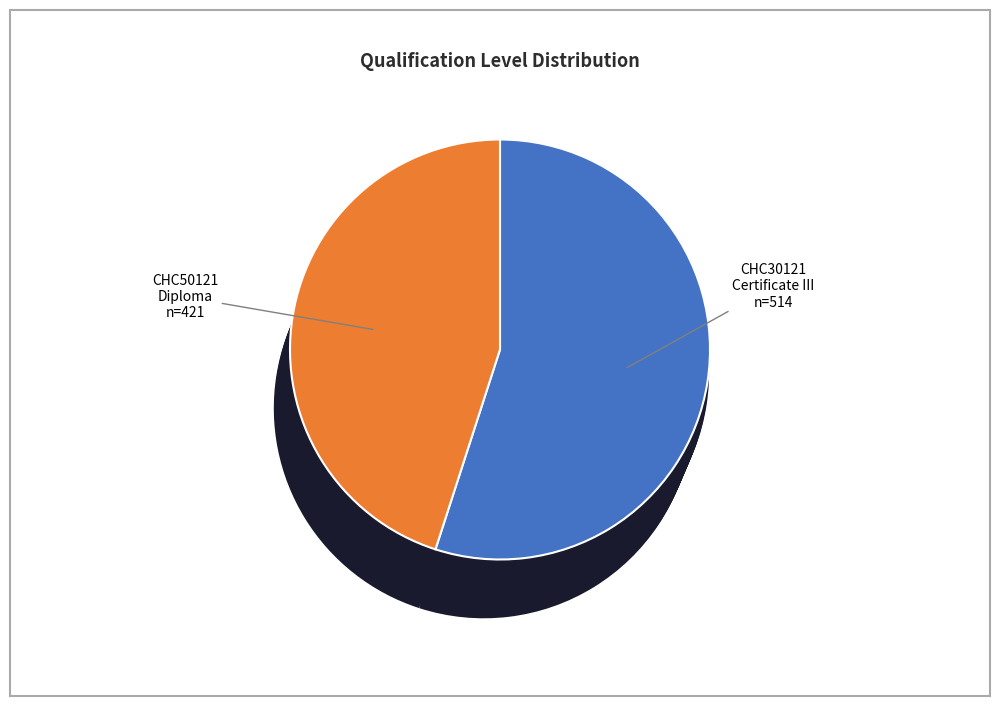

True or false: CHC50121
Diploma
n=421 accounts for 45% of the total.

True